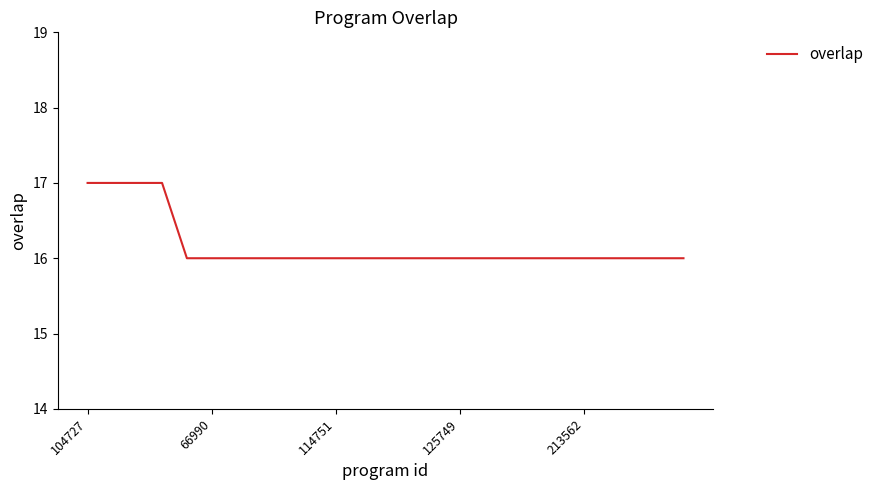

What is the smallest value displayed?

16